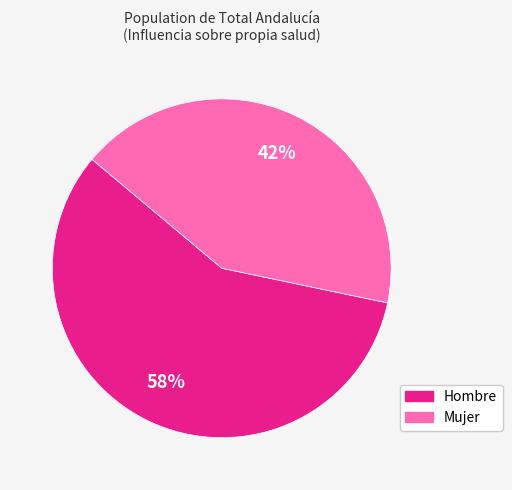

How many segments does this pie chart have?

2